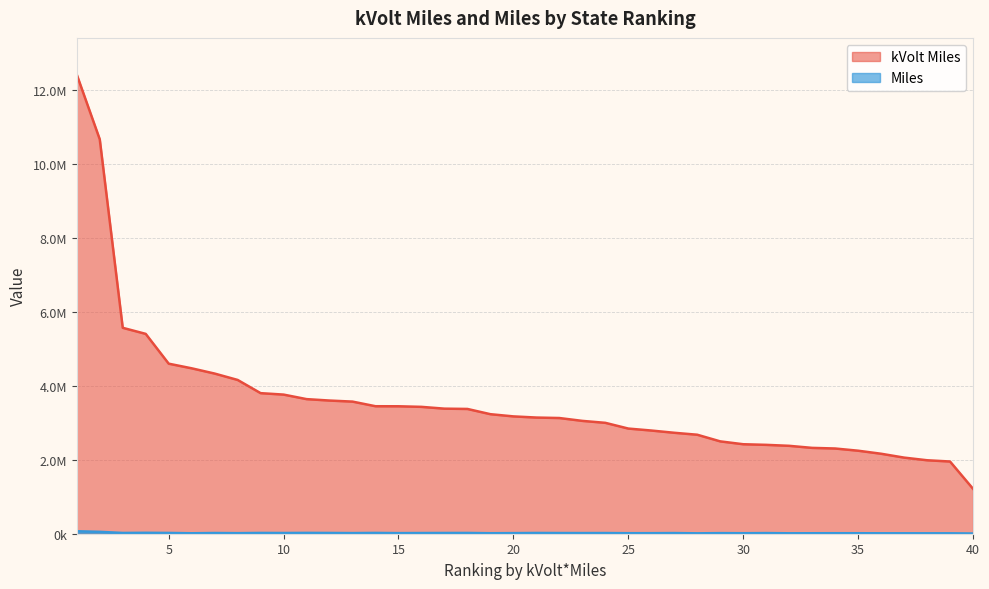

What value does the Miles series have at 36?

11732.0